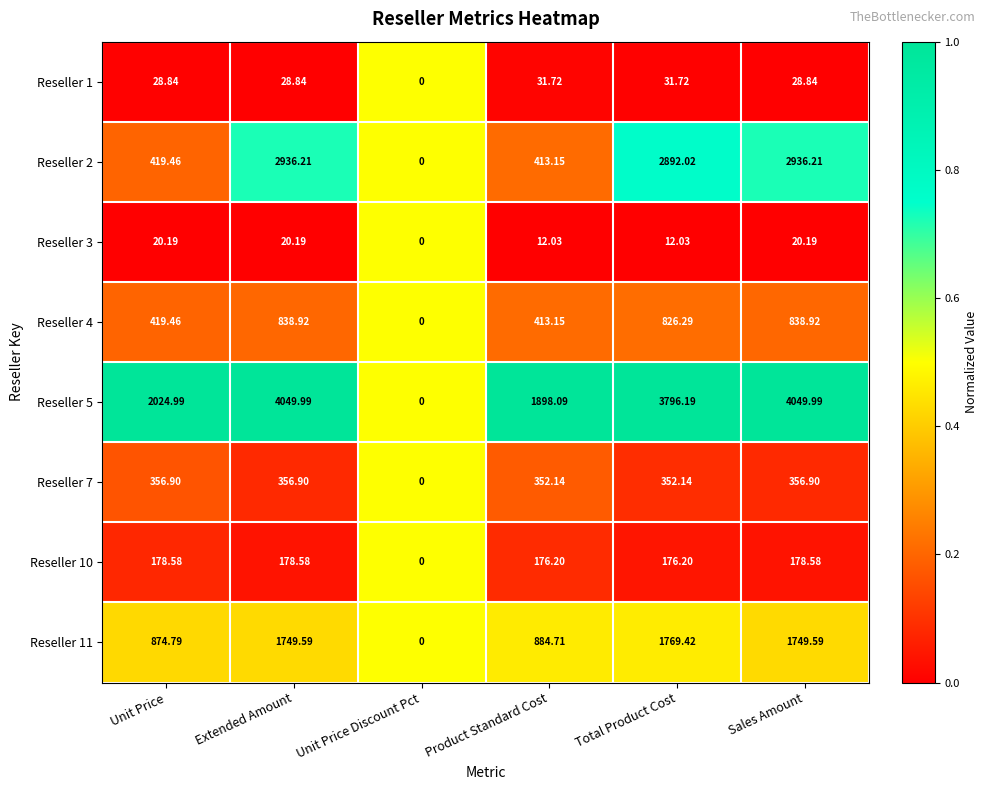

At which label does Reseller 2 reach its minimum?

Unit Price Discount Pct